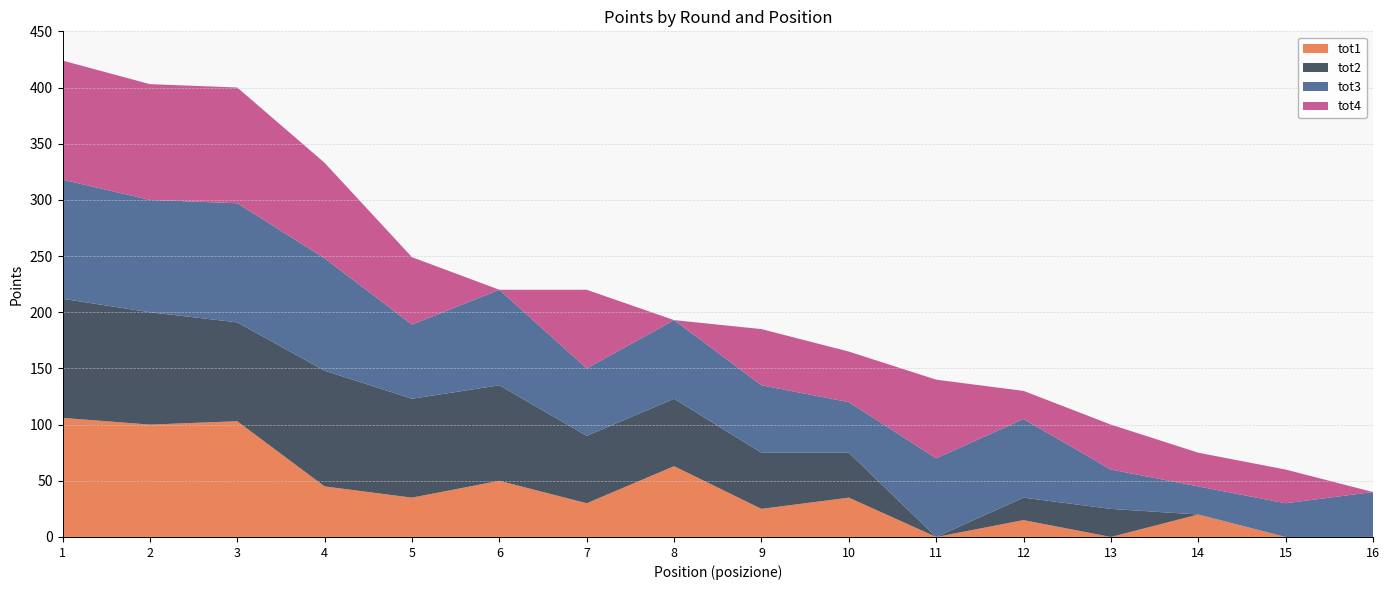

Reading left to right, extract all data points from this chart.

tot1: 1=106	2=100	3=103	4=45	5=35	6=50	7=30	8=63	9=25	10=35	11=0	12=15	13=0	14=20	15=0	16=0
tot2: 1=106	2=100	3=88	4=103	5=88	6=85	7=60	8=60	9=50	10=40	11=0	12=20	13=25	14=0	15=0	16=0
tot3: 1=106	2=100	3=106	4=100	5=66	6=85	7=60	8=70	9=60	10=45	11=70	12=70	13=35	14=25	15=30	16=40
tot4: 1=106	2=103	3=103	4=85	5=60	6=0	7=70	8=0	9=50	10=45	11=70	12=25	13=40	14=30	15=30	16=0